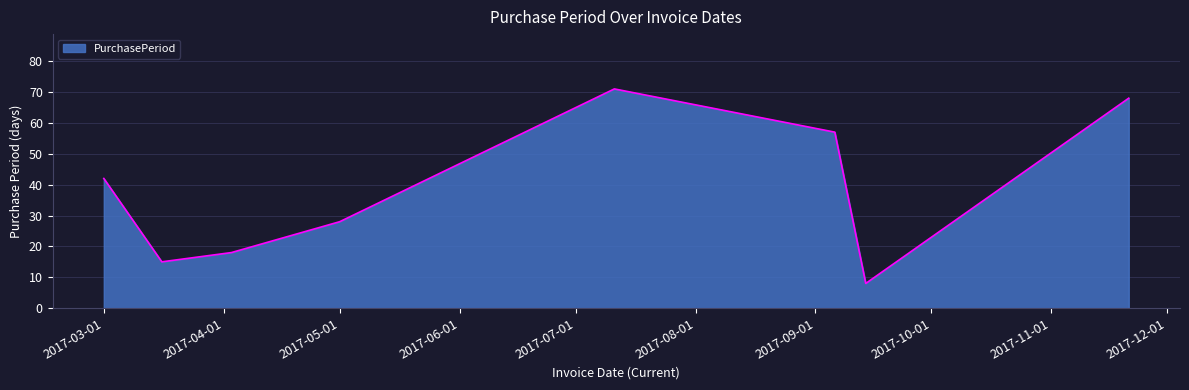

What is the difference between the maximum and minimum values?

63